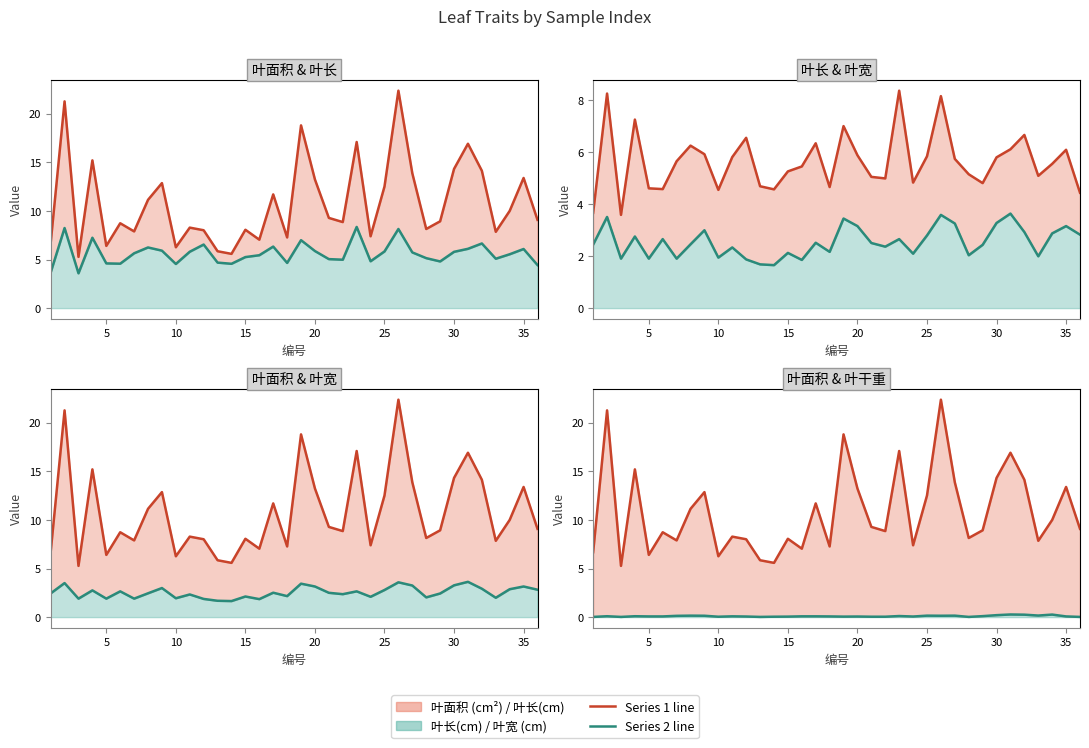

Which series changed the most between 10 and 14?

叶面积 (cm²)